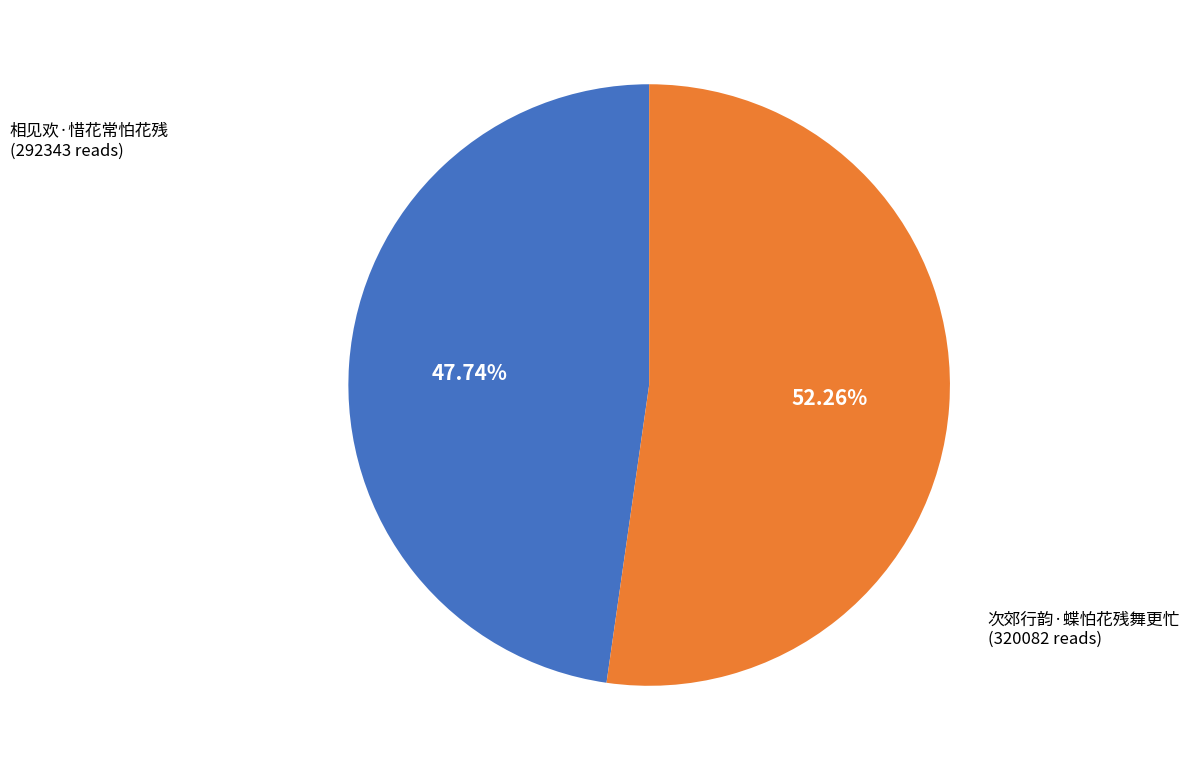

Is there a majority slice in this chart?

Yes